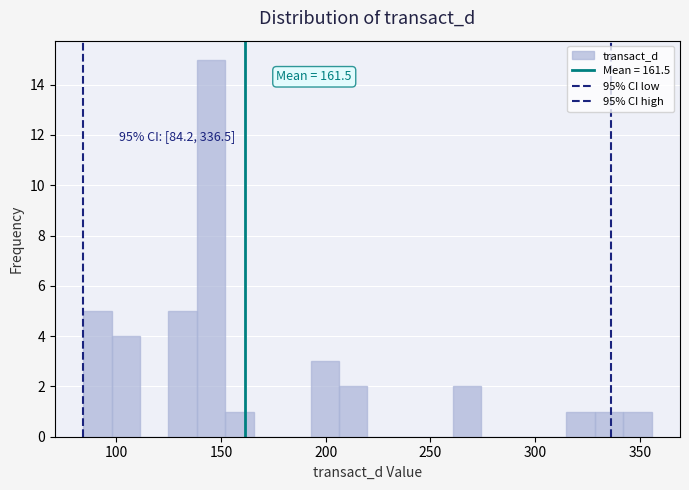

Read against the x-axis, roughly where is the centre of the tallest bar?

145